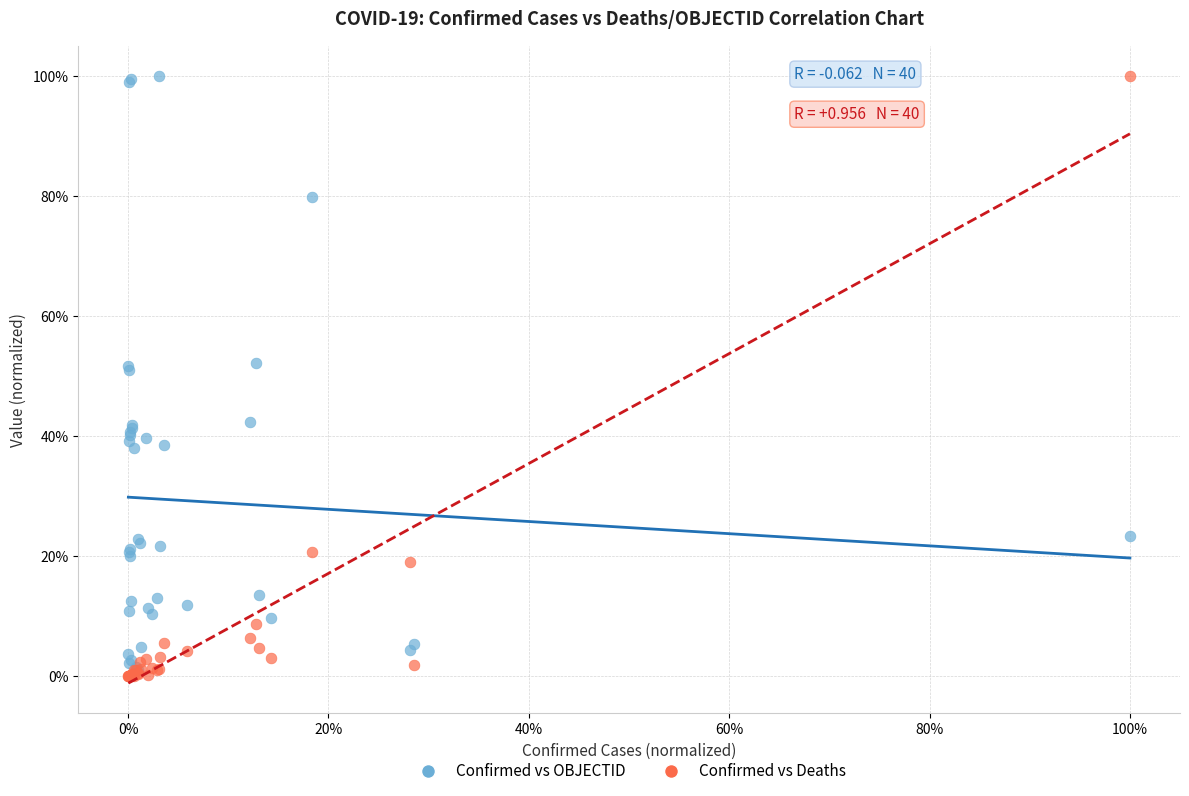

What are all the series names shown in the legend?

Confirmed vs OBJECTID, Confirmed vs Deaths